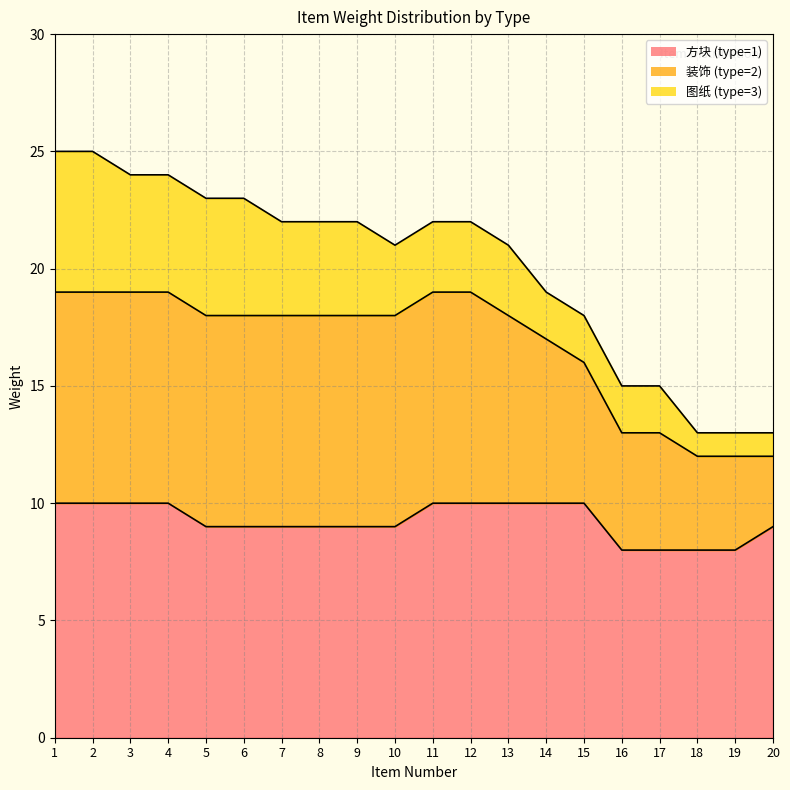

True or false: 装饰 (type=2) and 方块 (type=1) intersect in this chart.

False